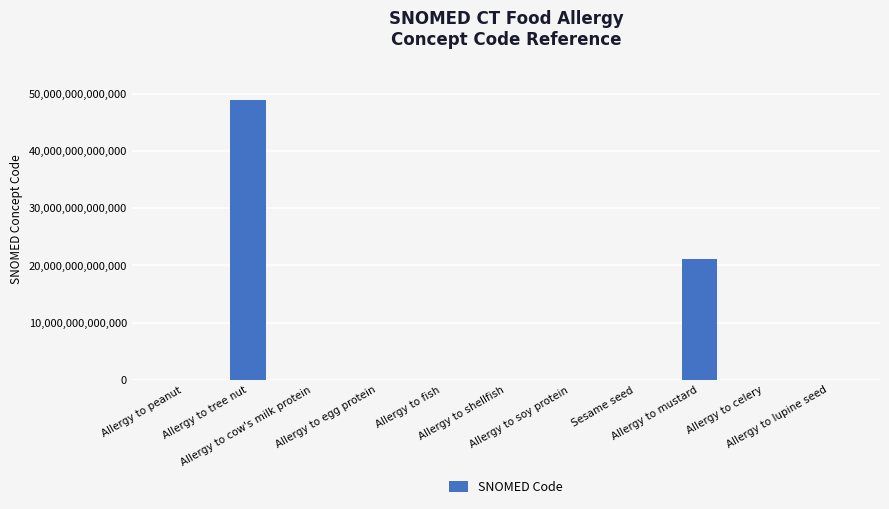

What is the ratio of the value at Allergy to egg protein to the value at Allergy to fish?

0.5